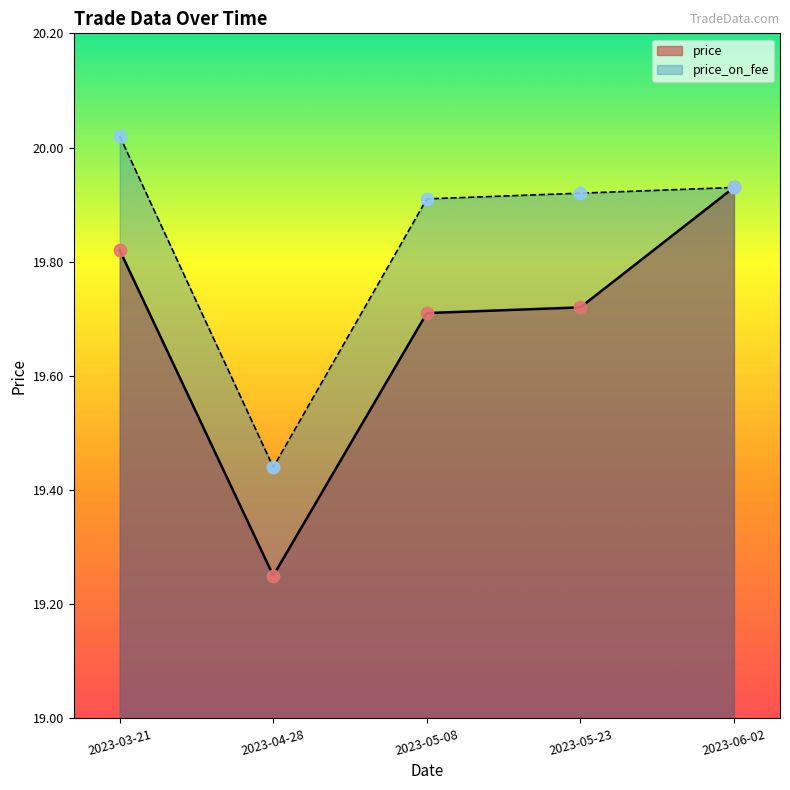

Which series reaches the maximum Y coordinate?

price_on_fee